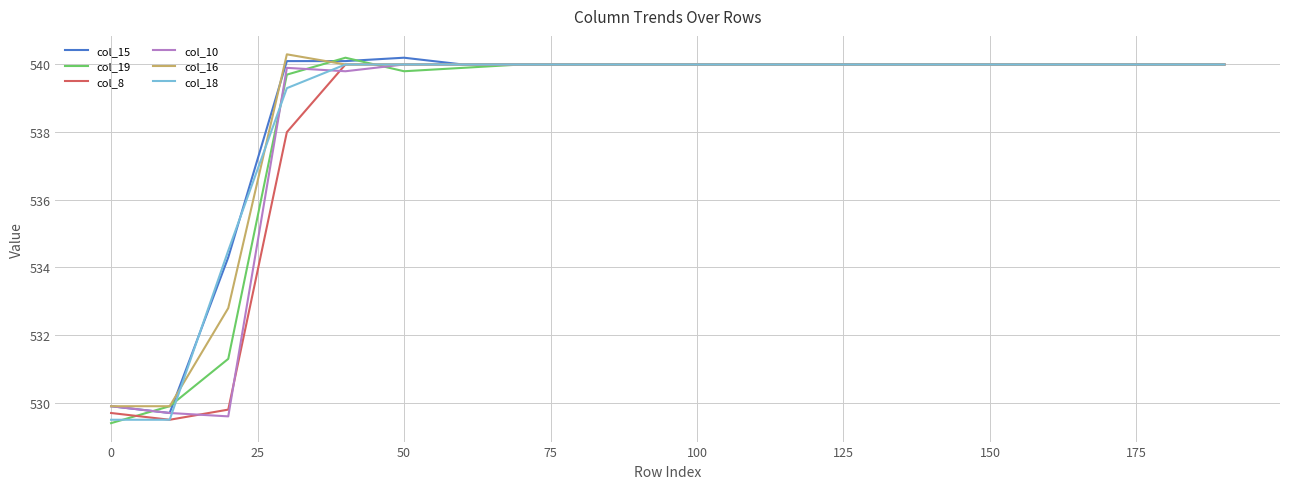

Which series has the largest range (max minus min)?

col_19